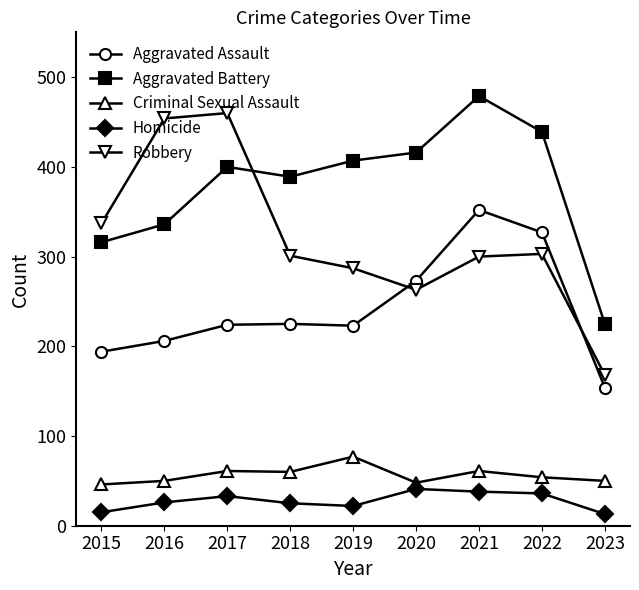

What value does the Aggravated Assault series have at 2017?

224